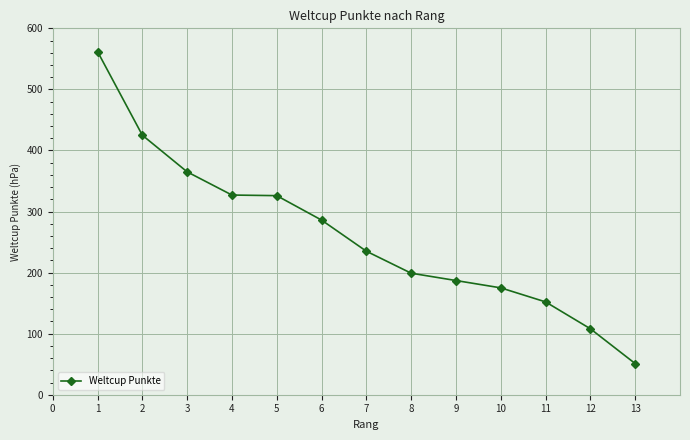

Approximately how many times larger is the value at 9 compared to 5?

0.6